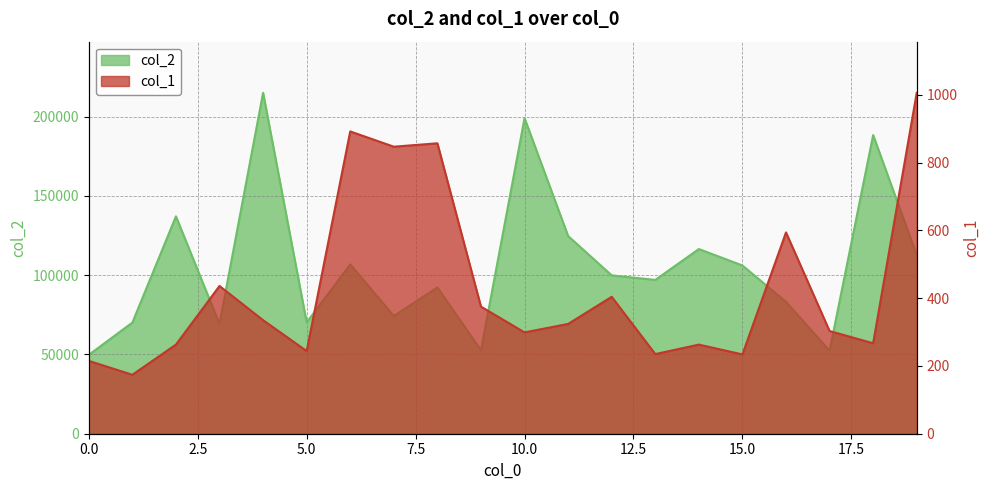

At how many categories does at least one series exceed 45914?

20